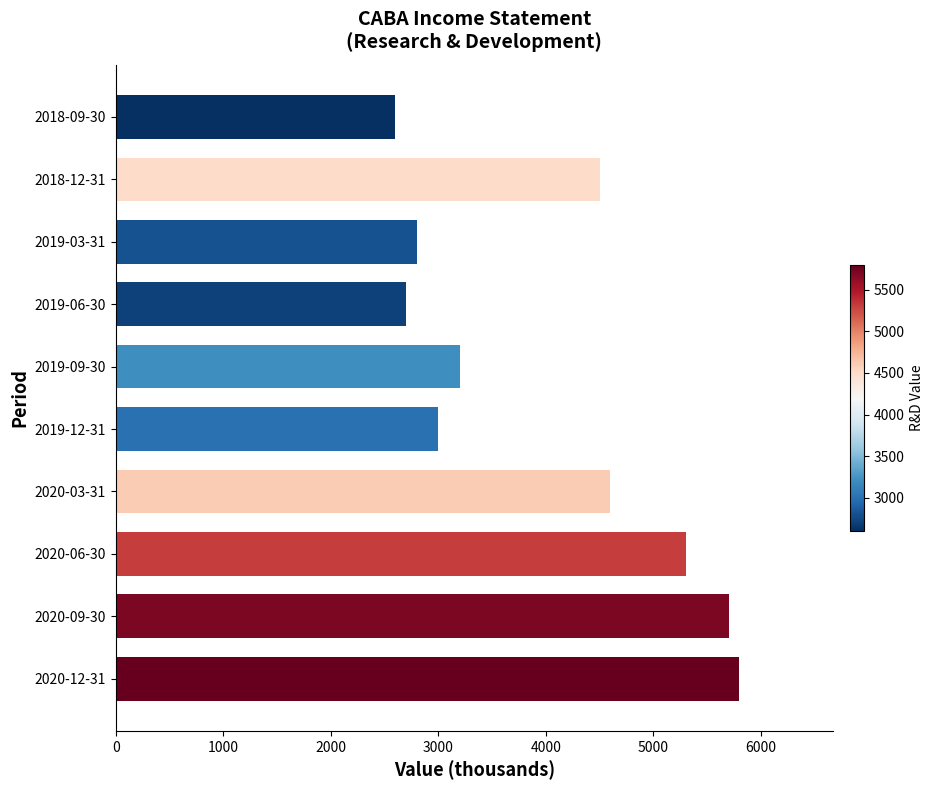

Read the value at 2020-12-31.

5800